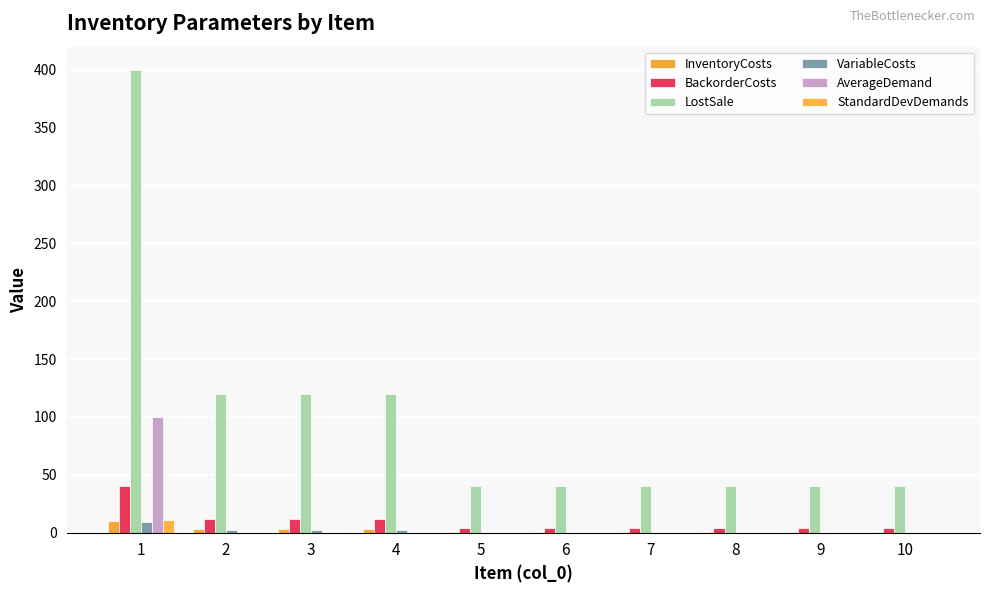

The value of LostSale at 9 is 65.9. True or false?

False